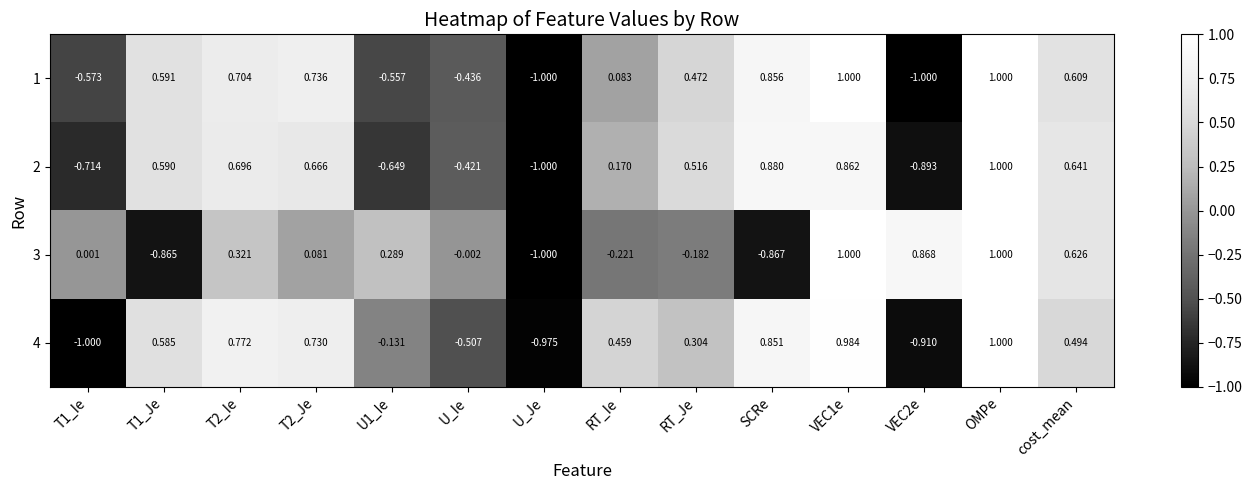

Is the value of 2 at VEC2e greater than the value of 3 at VEC2e?

No